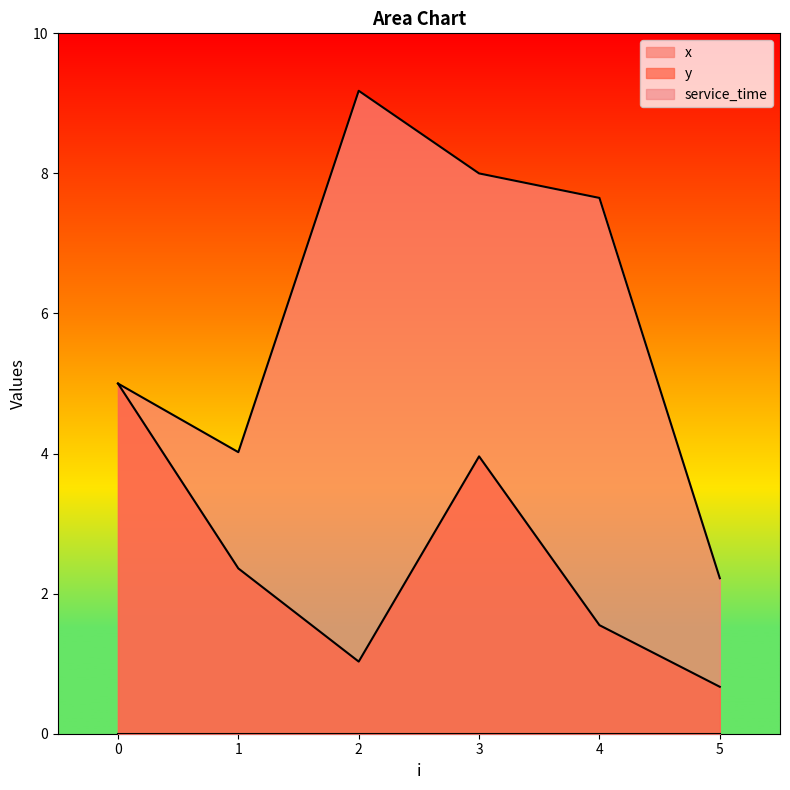

At which category does y reach its first local valley?

2